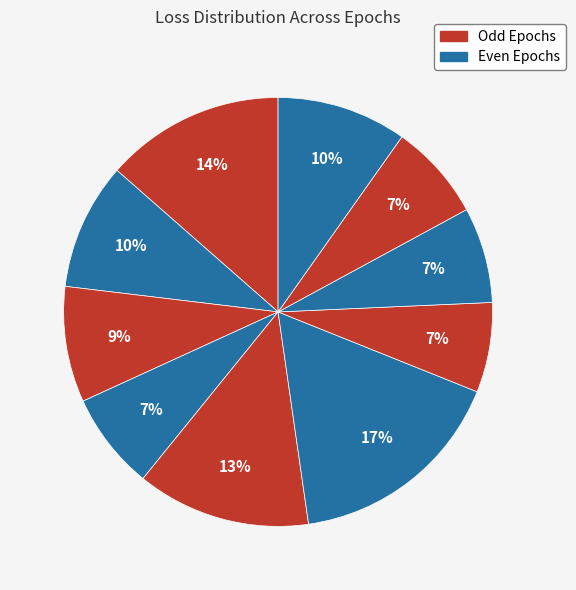

Is there any slice that represents more than half of the pie?

No